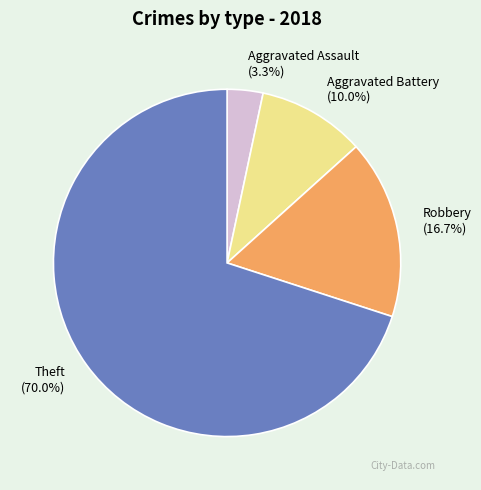

What percentage is the Aggravated Battery slice, to the nearest percent?

10%